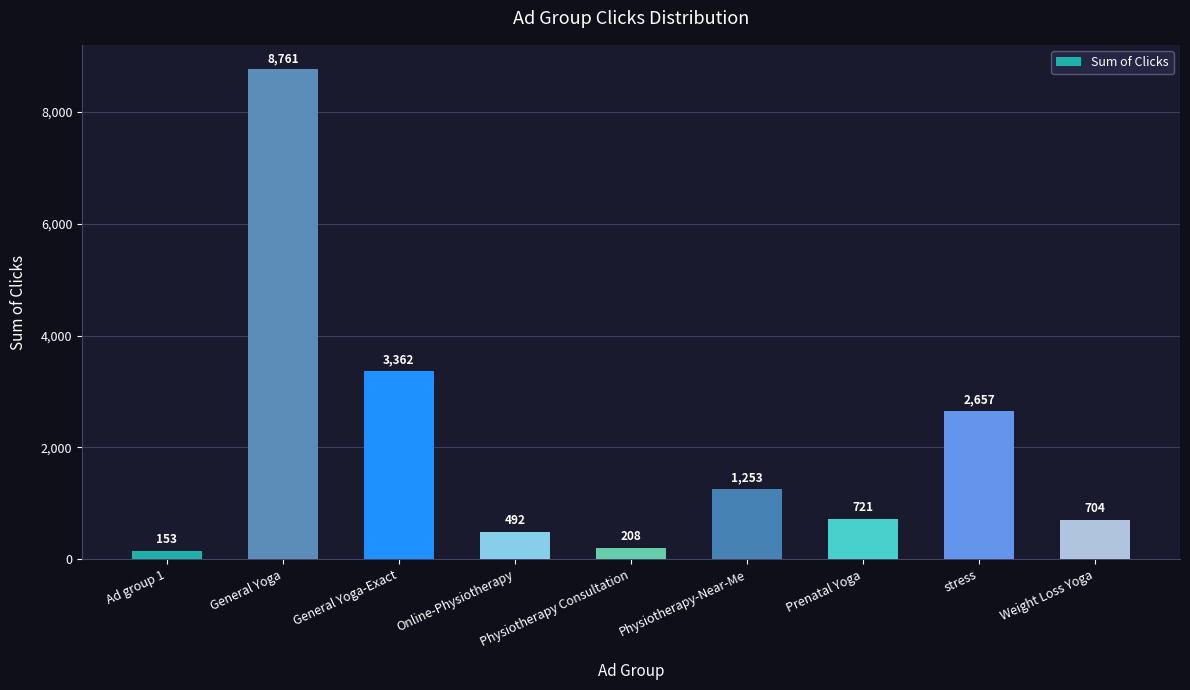

What is the sum of the values at Online-Physiotherapy and Weight Loss Yoga?

1196